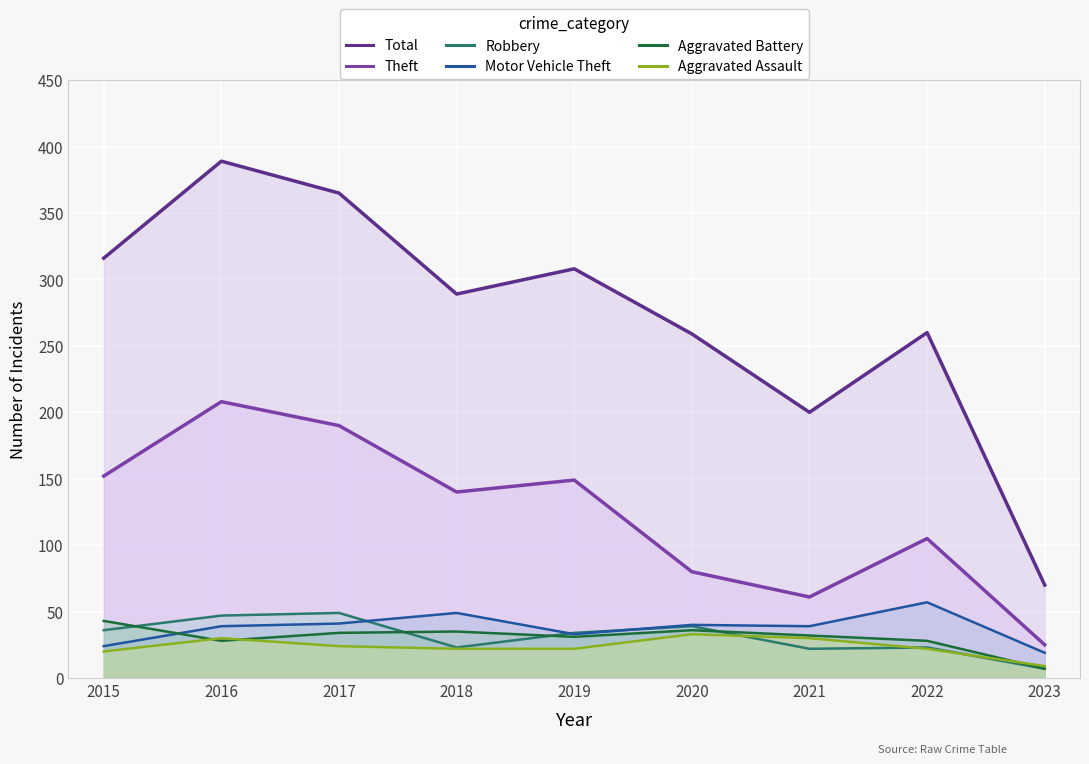

Where is Aggravated Battery nearest to the value 25?

2016